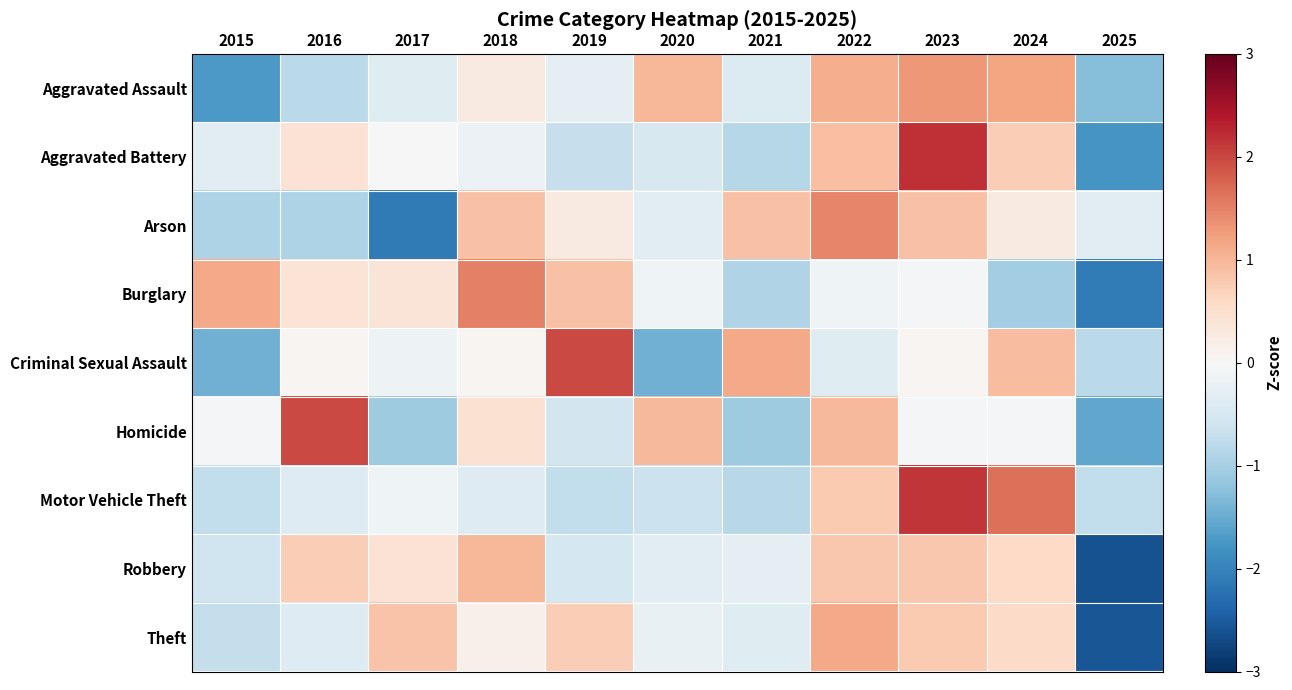

Rank the series by their maximum value, from lowest to highest.

Robbery, Theft, Aggravated Assault, Arson, Burglary, Homicide, Criminal Sexual Assault, Motor Vehicle Theft, Aggravated Battery